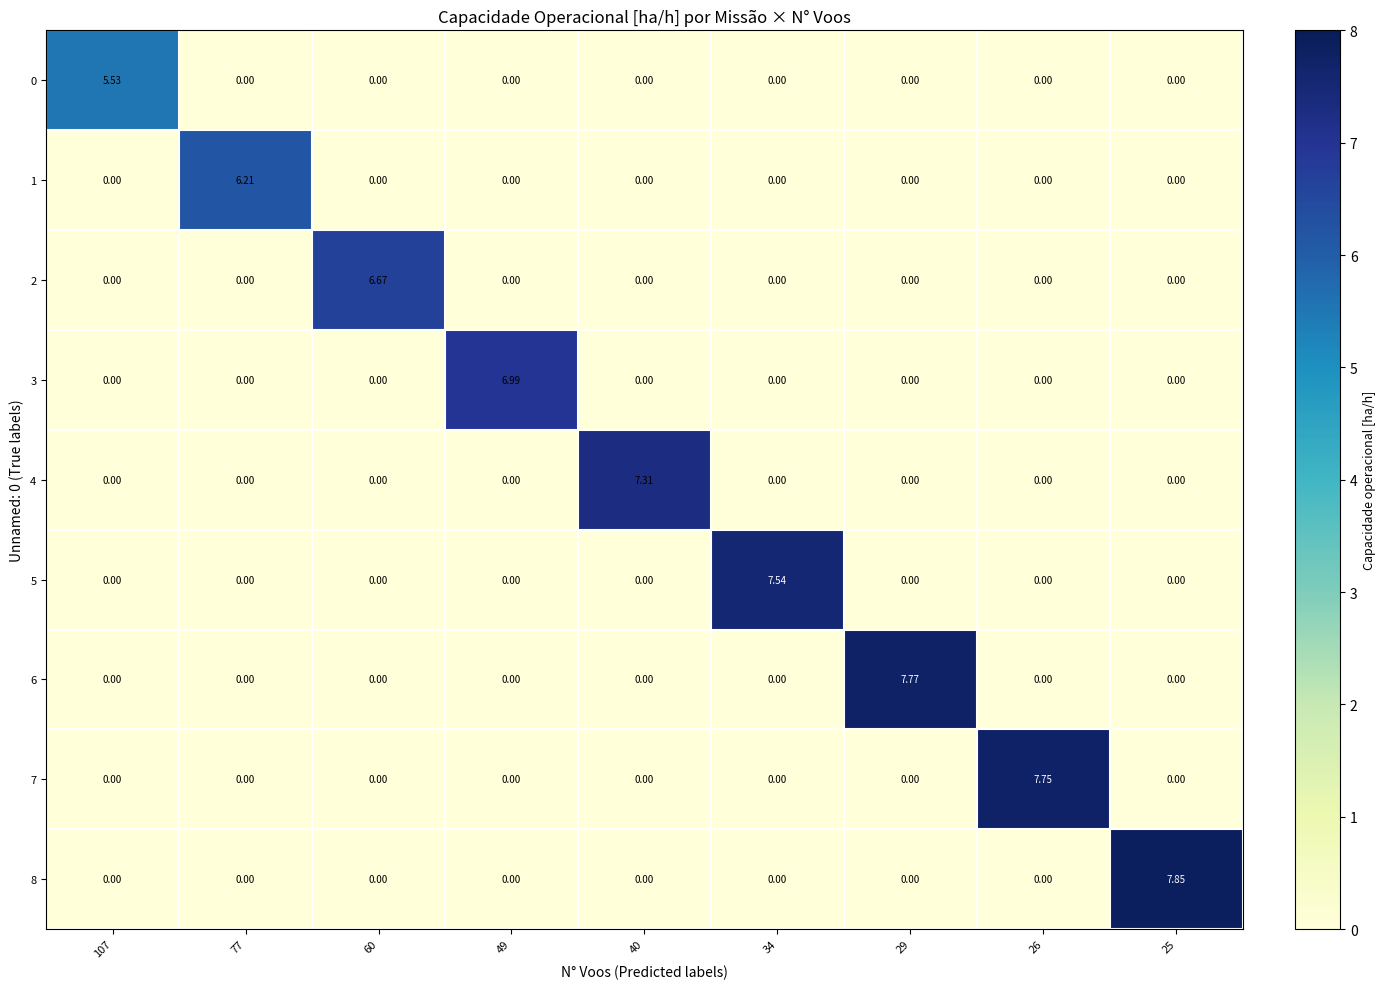

Count the number of categories in the chart.

9